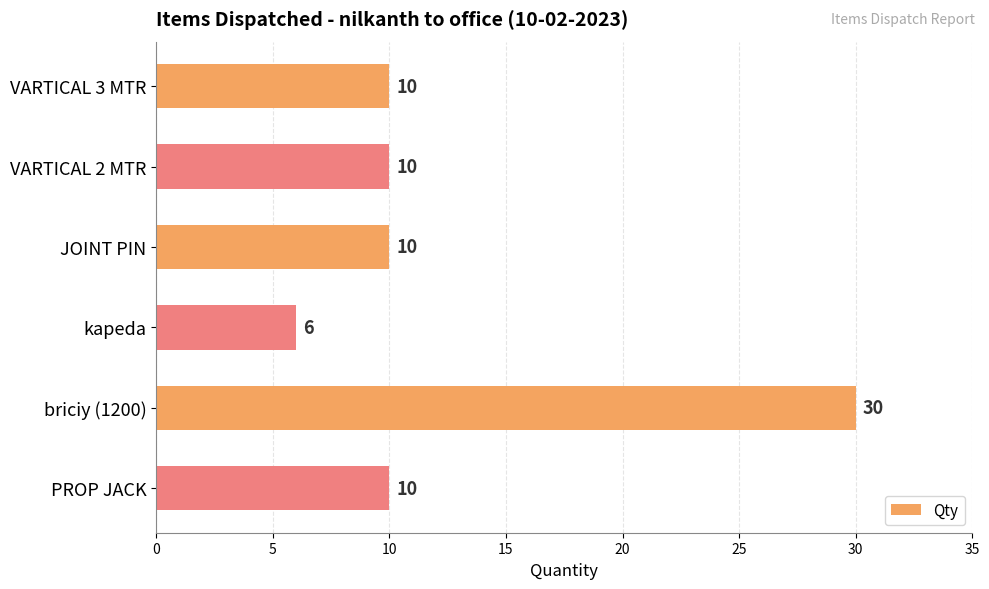

What is the sum of all values?

76